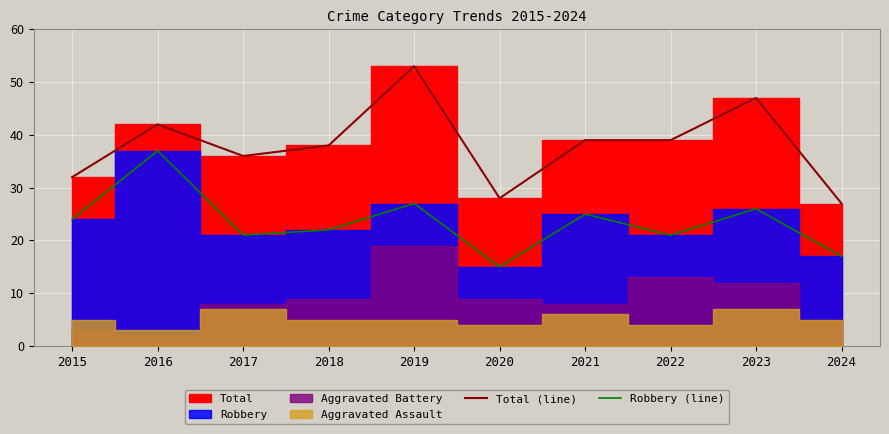

Reading right to left, extract all data points from this chart.

Total (line): 27	47	39	39	28	53	38	36	42	32
Robbery (line): 17	26	21	25	15	27	22	21	37	24